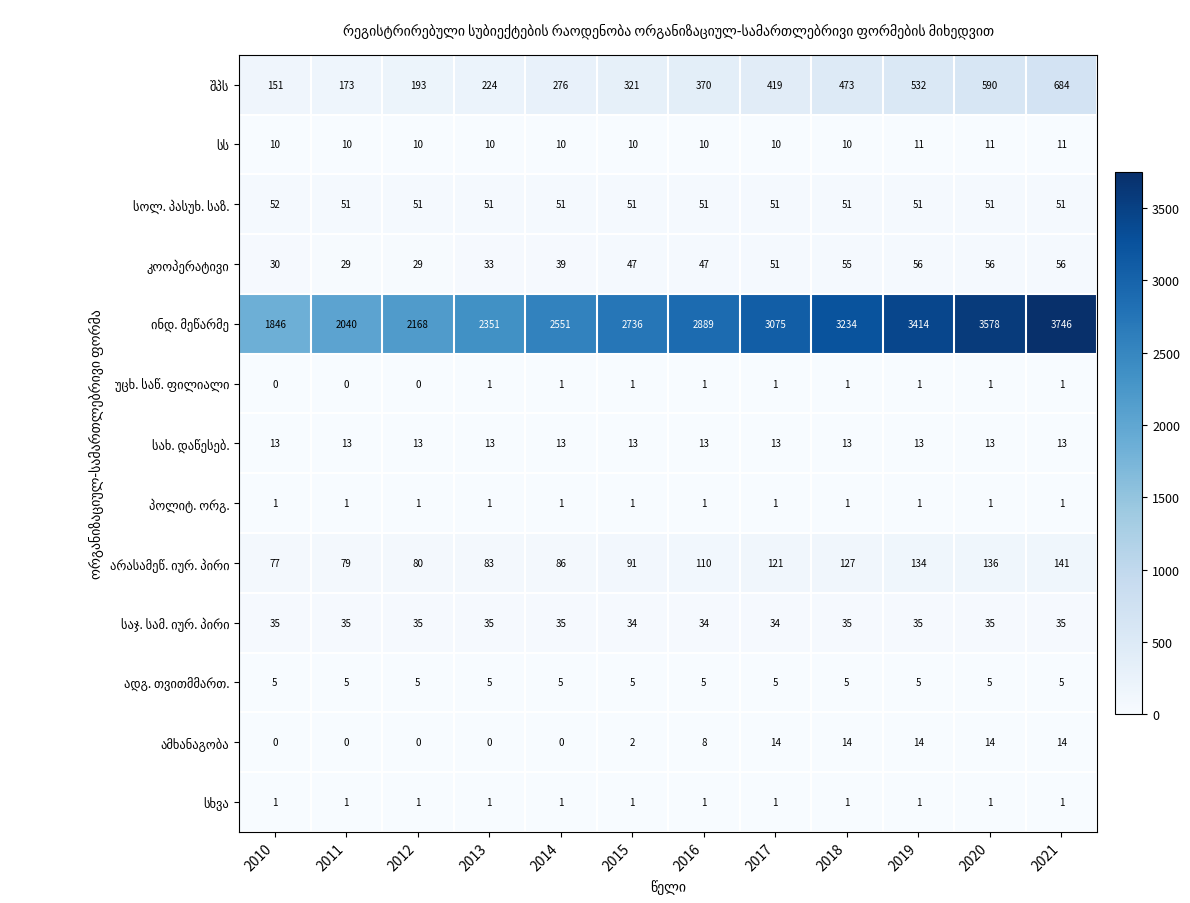

At which category is the sum across all series the highest?

2021